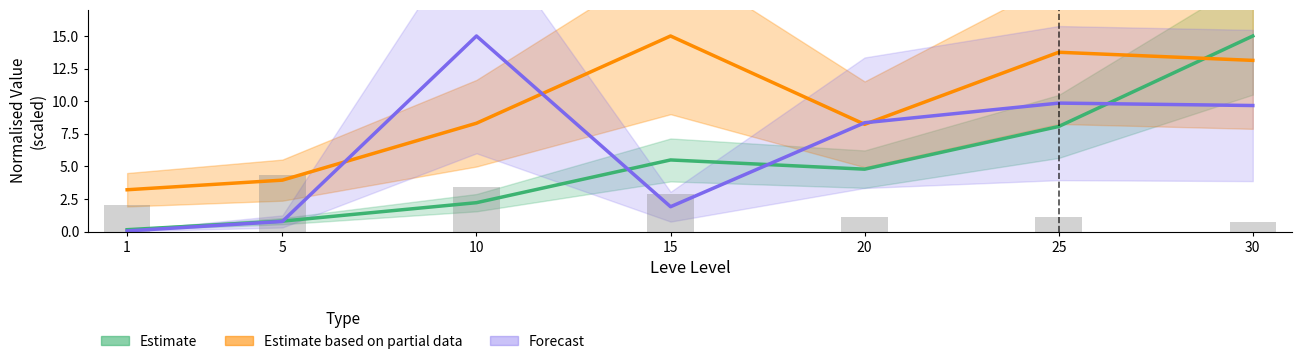

At which label does Forecast (currentAveragePrice) reach its minimum?

1